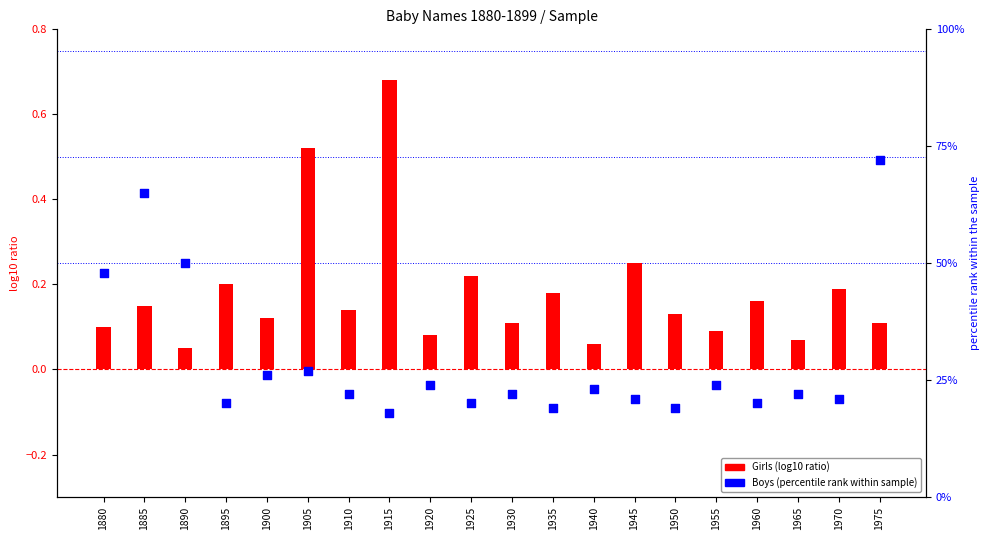

Which series contains the lowest Y value?

Girls (log10 ratio)